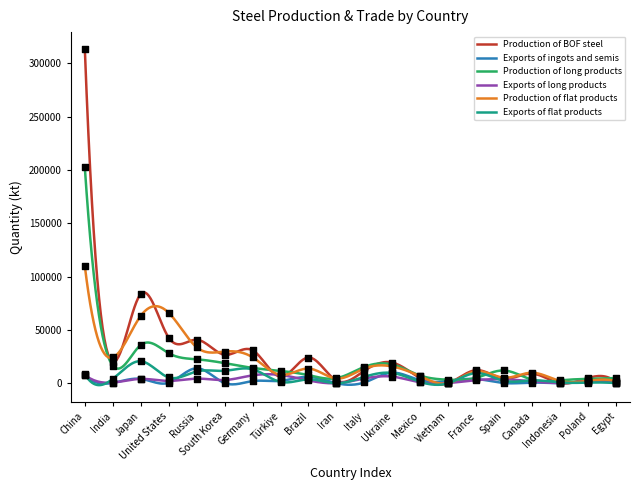

At how many categories does at least one series exceed 237799?

1